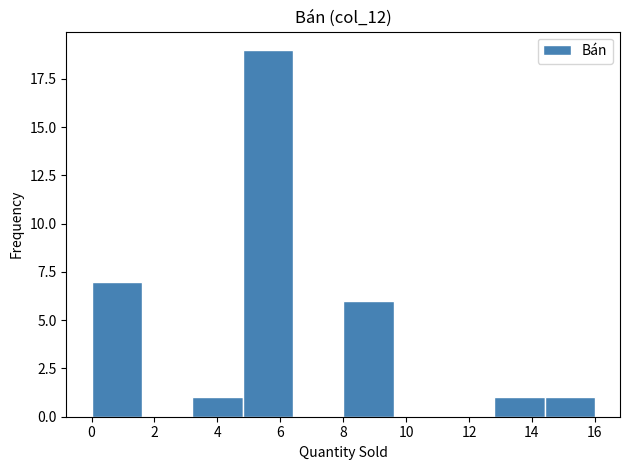

How tall is the bar that spans 0.0 to 1.6 on the x-axis? The values are not printed on the chart, so give them approximately, as read against the axis.

7